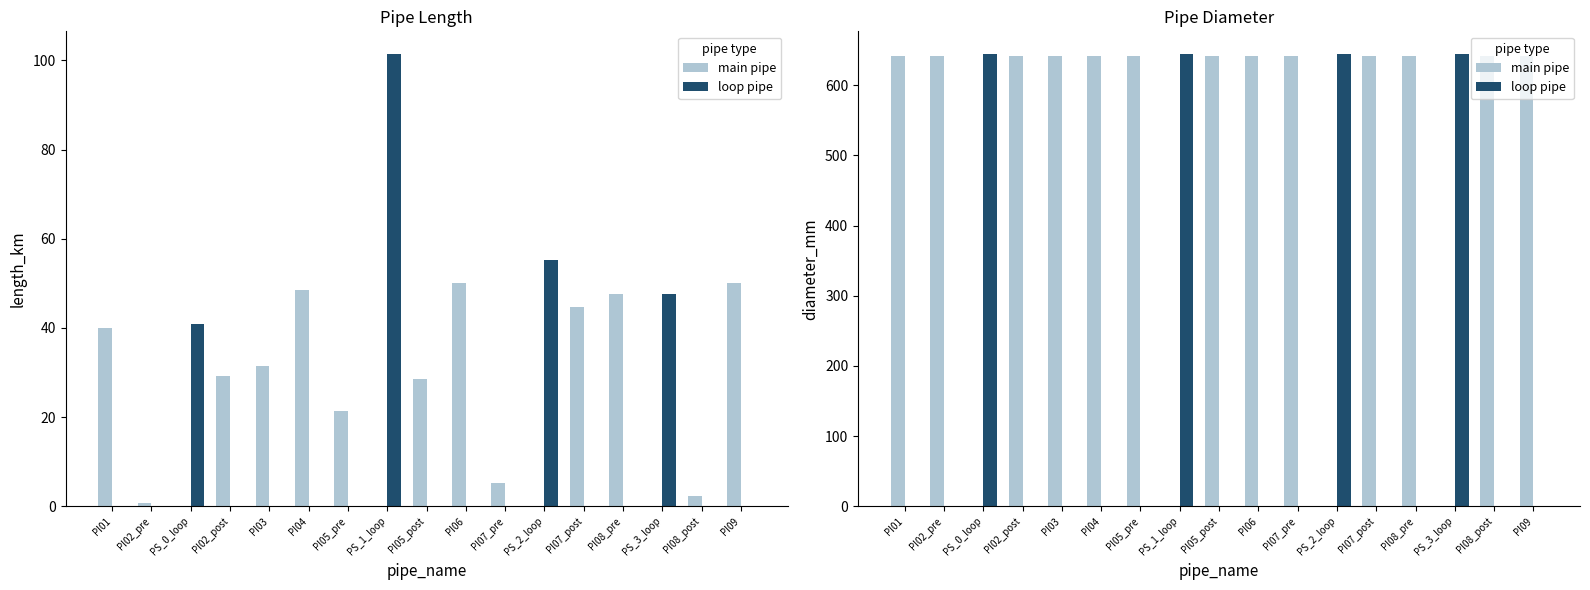

What are all the series names shown in the legend?

main pipe, loop pipe